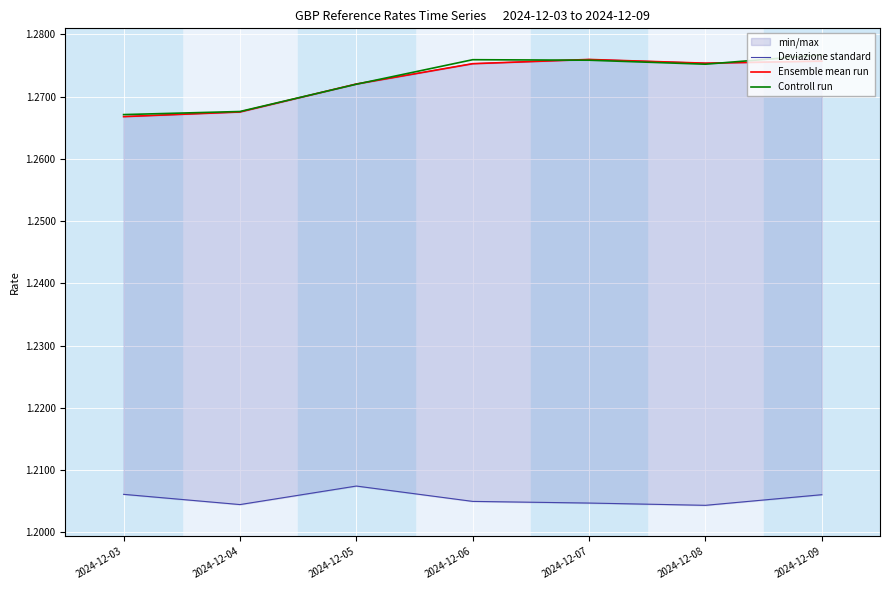

True or false: Ensemble mean run has more than 2 points higher than both neighbors.

False